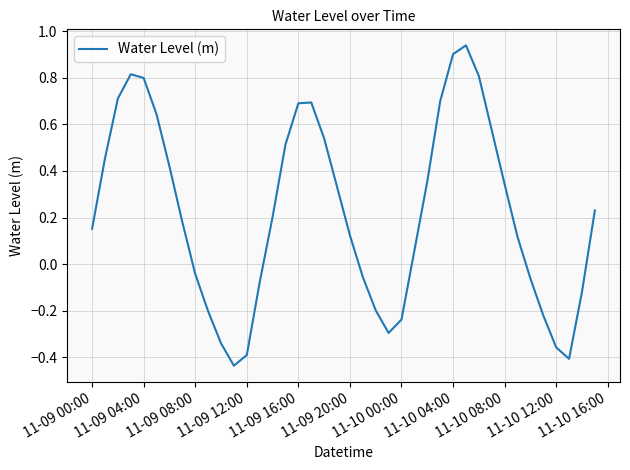

What is the difference between the maximum and minimum values?

1.4